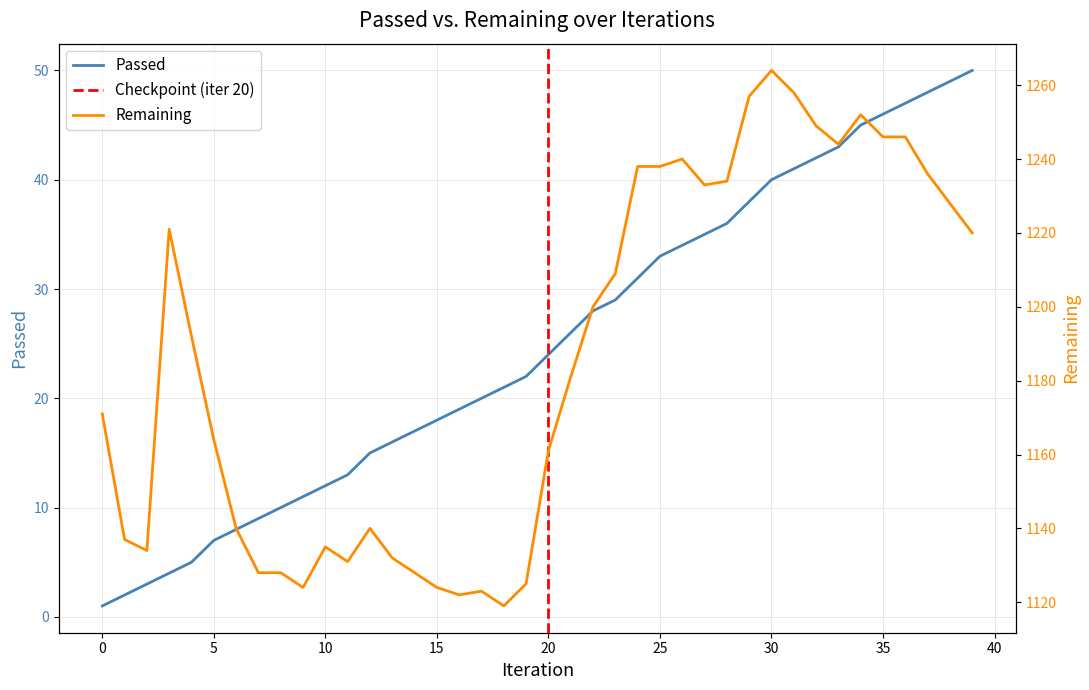

What is the highest value of the Passed series?

50